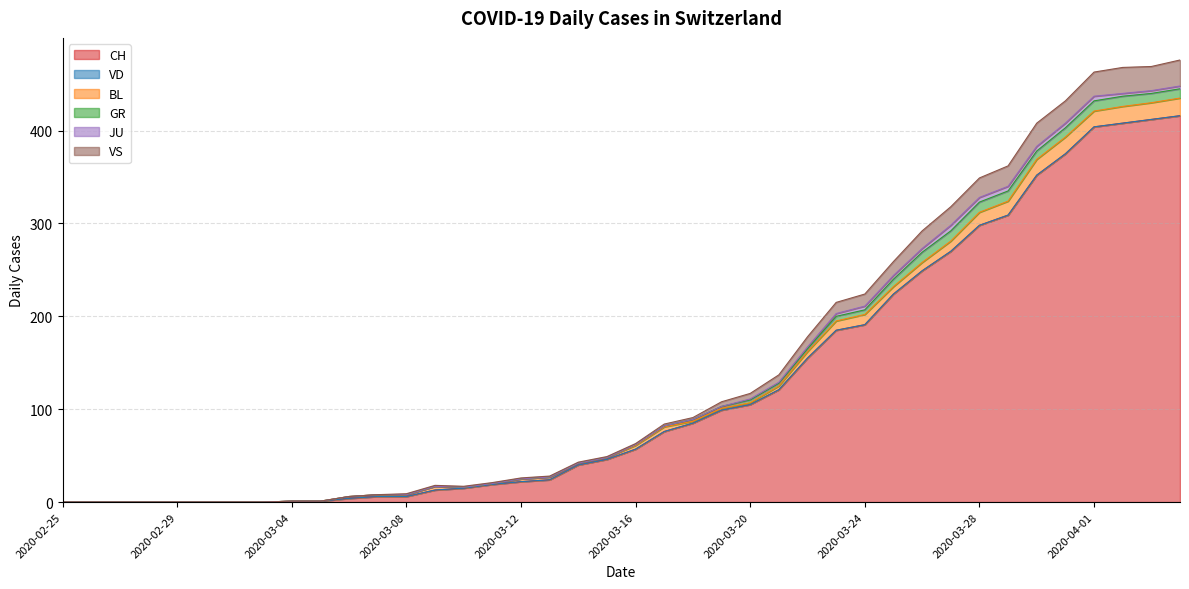

What is the sum of all JU values?

59